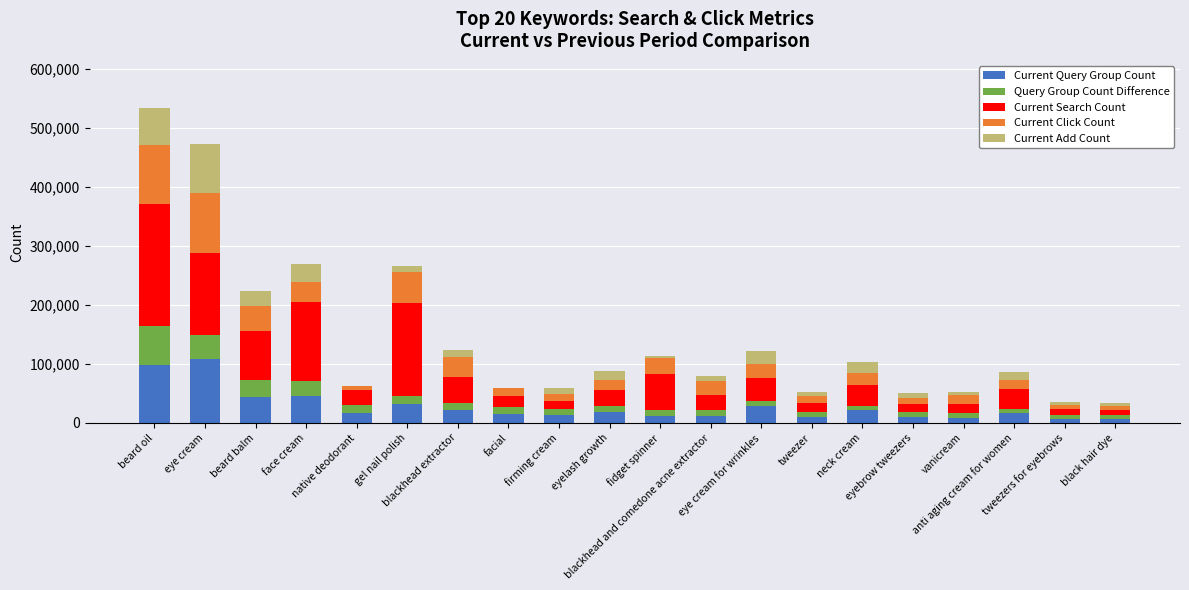

What is the maximum value for Current Query Group Count?

107954